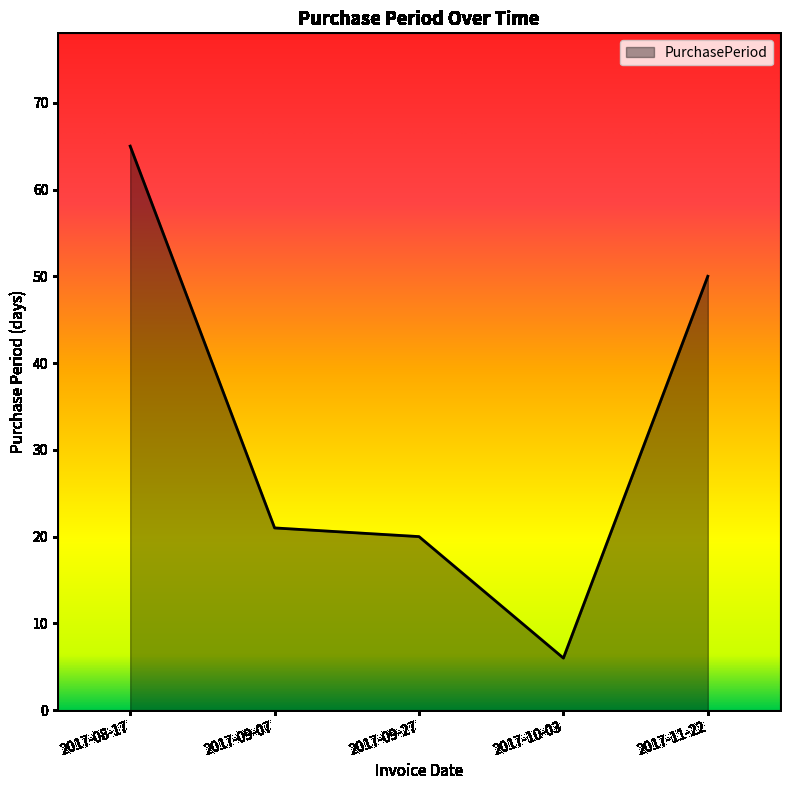

Which category has the lowest value across all series?

2017-10-03